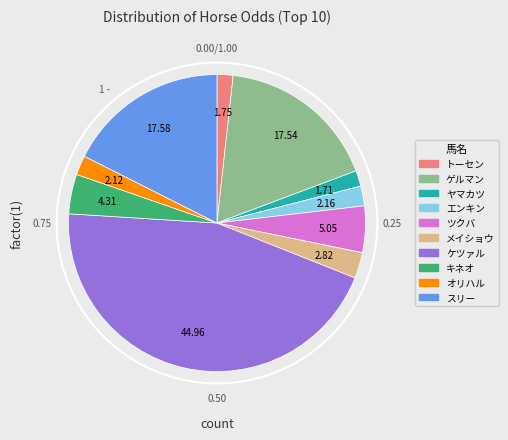

Does キネオフォルツァ represent more than half of the total?

No